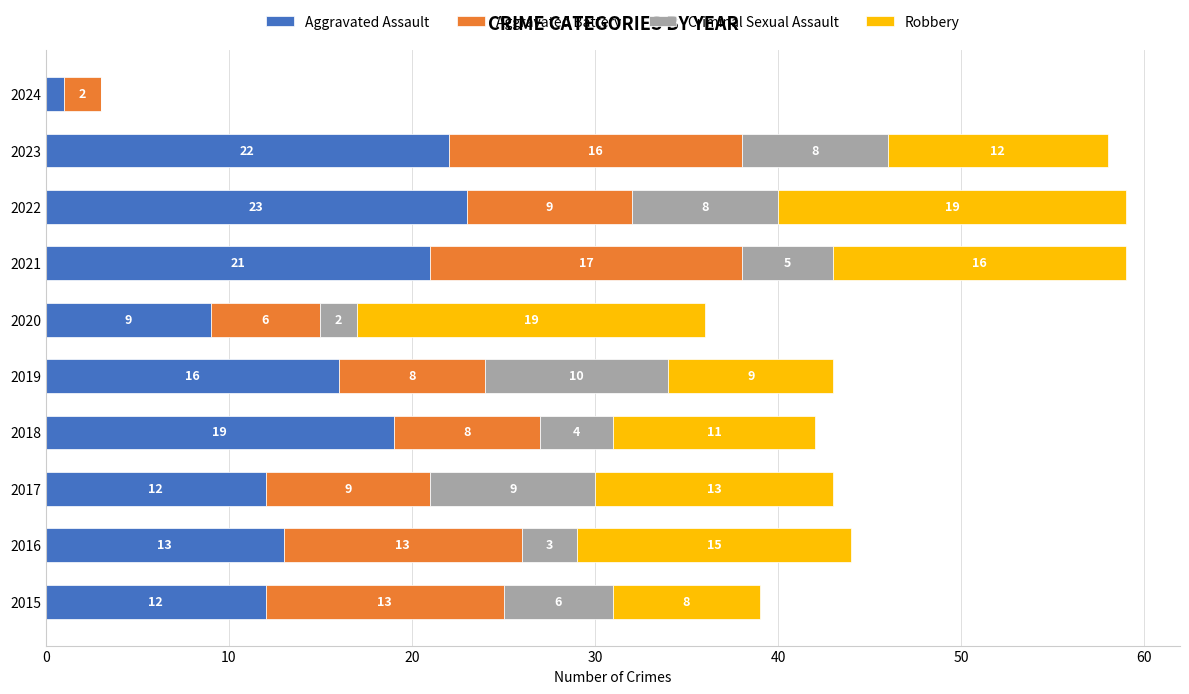

Read the Aggravated Assault value at 2019.

16